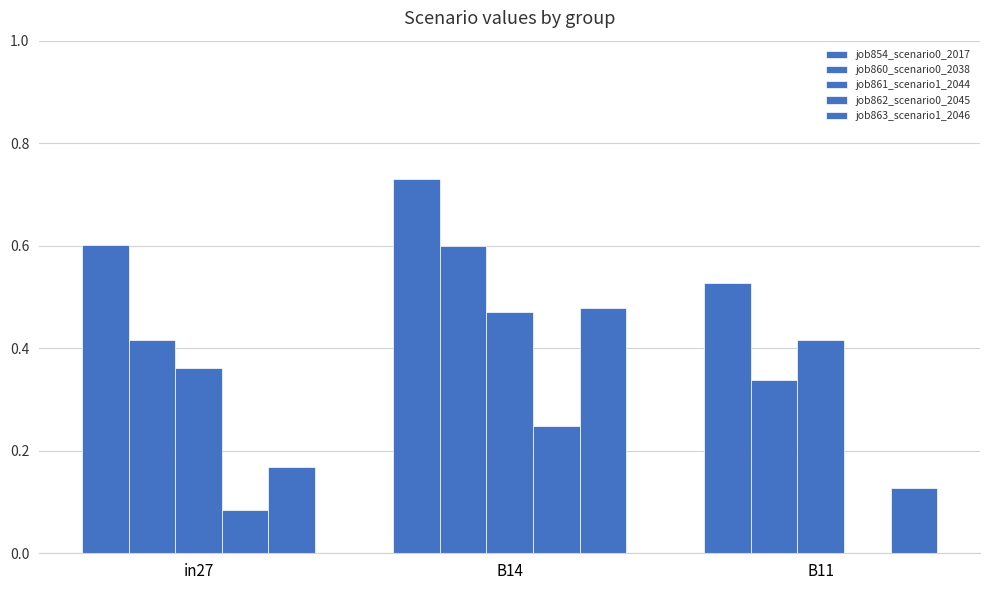

Reading right to left, transcribe all the data shown in this chart.

job854_scenario0_2017: 0.5	0.7	0.6
job860_scenario0_2038: 0.3	0.6	0.4
job861_scenario1_2044: 0.4	0.5	0.4
job862_scenario0_2045: 0.0	0.2	0.1
job863_scenario1_2046: 0.1	0.5	0.2